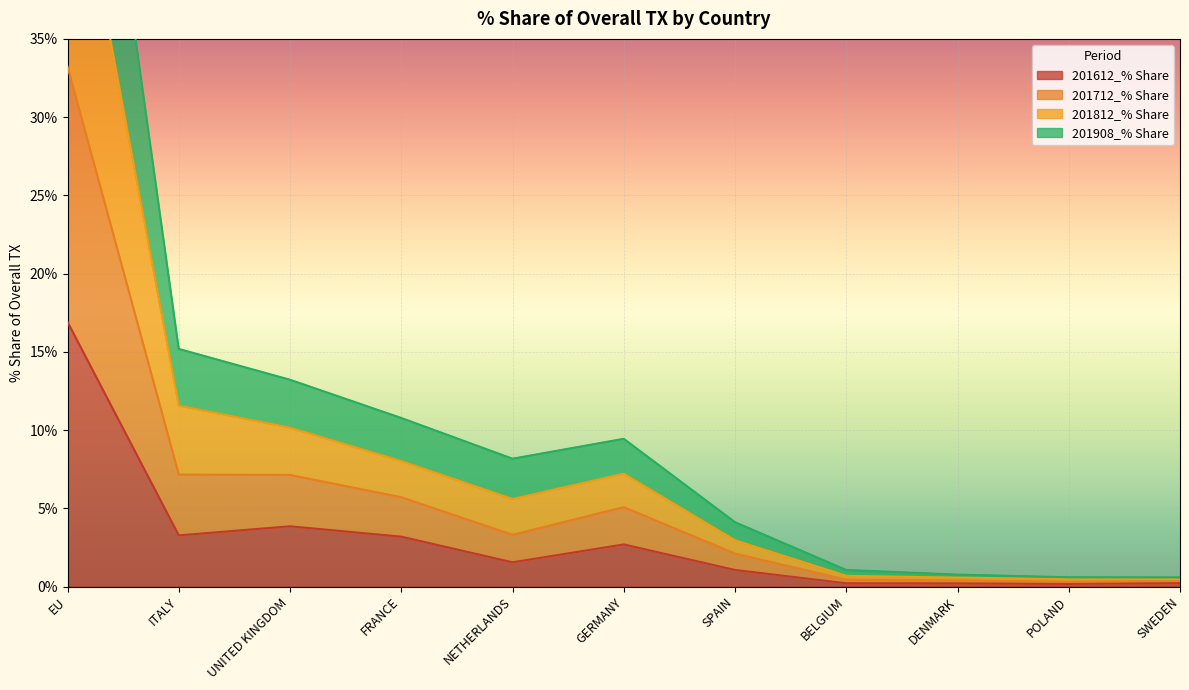

What are all the series names shown in the legend?

201612_% Share, 201712_% Share, 201812_% Share, 201908_% Share